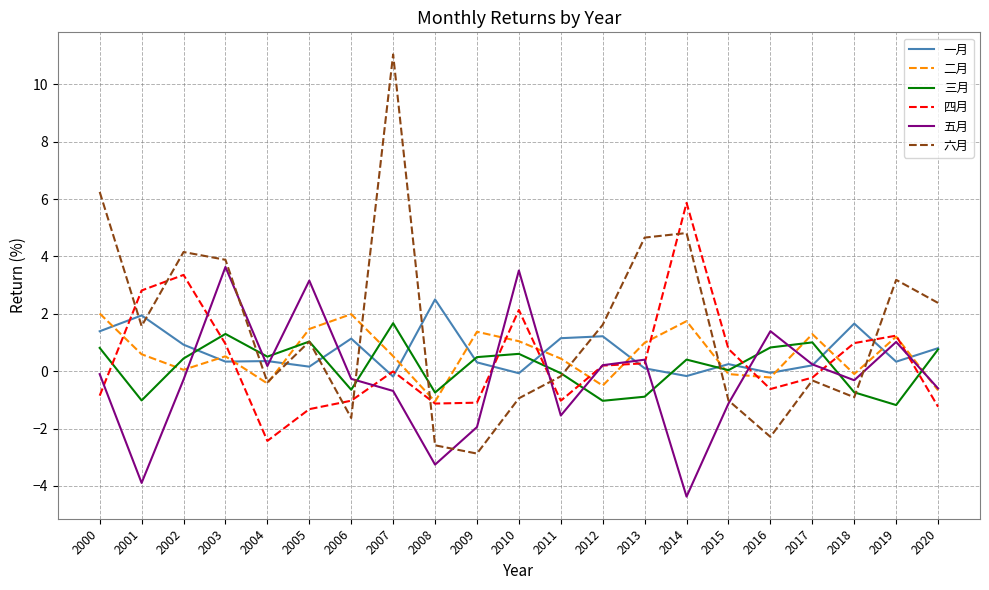

What is the spread (max minus min) of values at 2012?

2.7